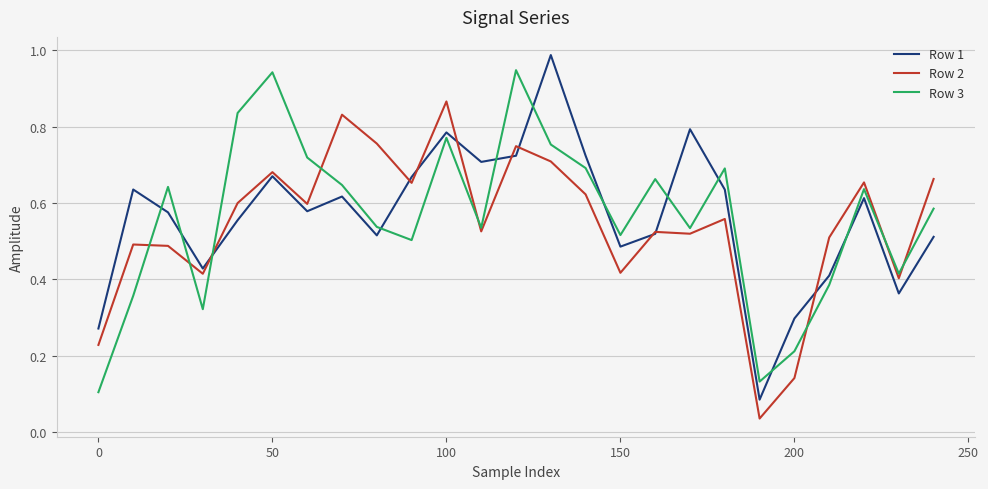

What is the difference between the maximum and minimum values in the Row 1 series?

0.9